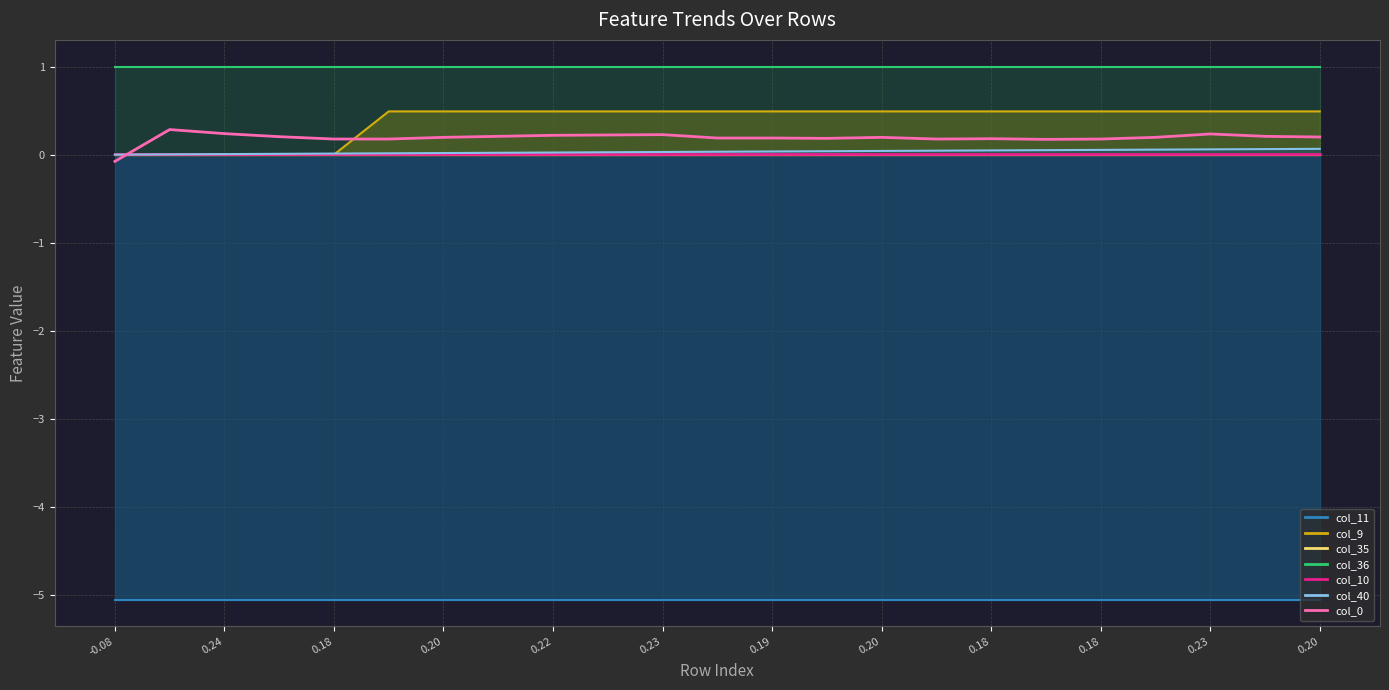

At which category does the chart reach its minimum across all series?

-0.08